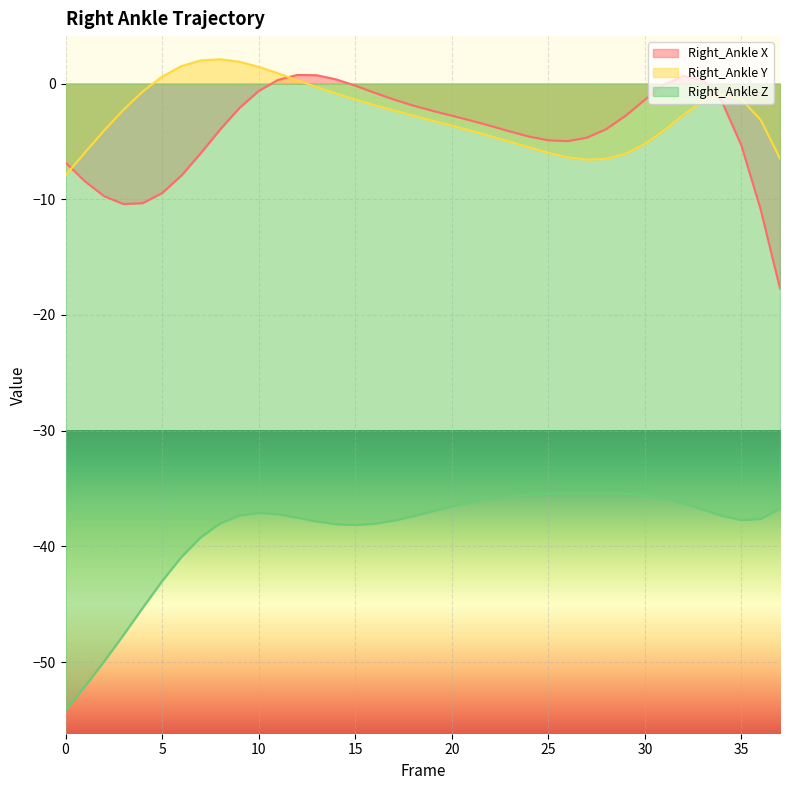

How many lines are shown in the chart?

3